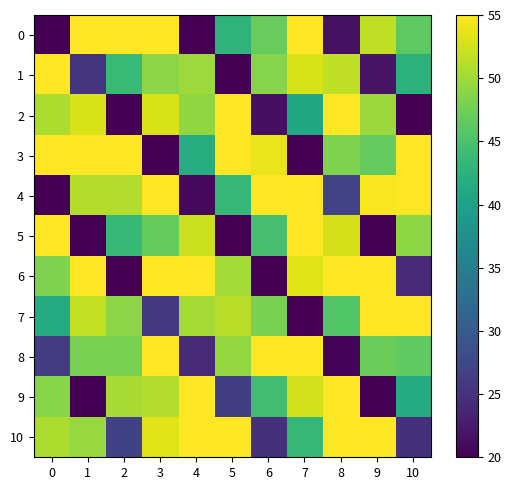

What is the total value across all series at 4?

473.4